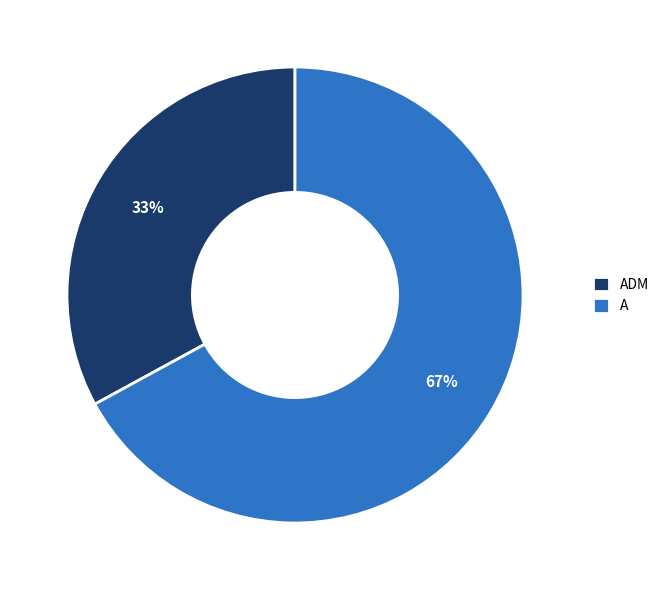

Does ADM account for over 50% of the chart?

No